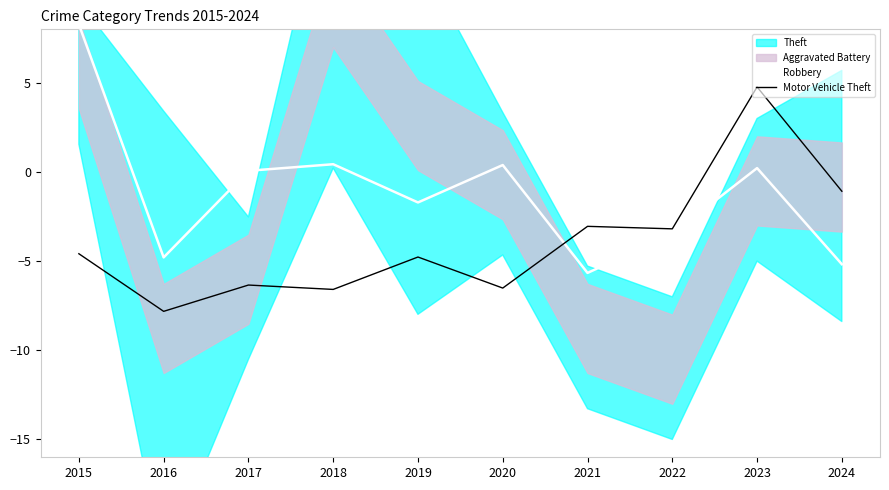

What is the difference between the maximum and minimum values in the Robbery series?

13.9